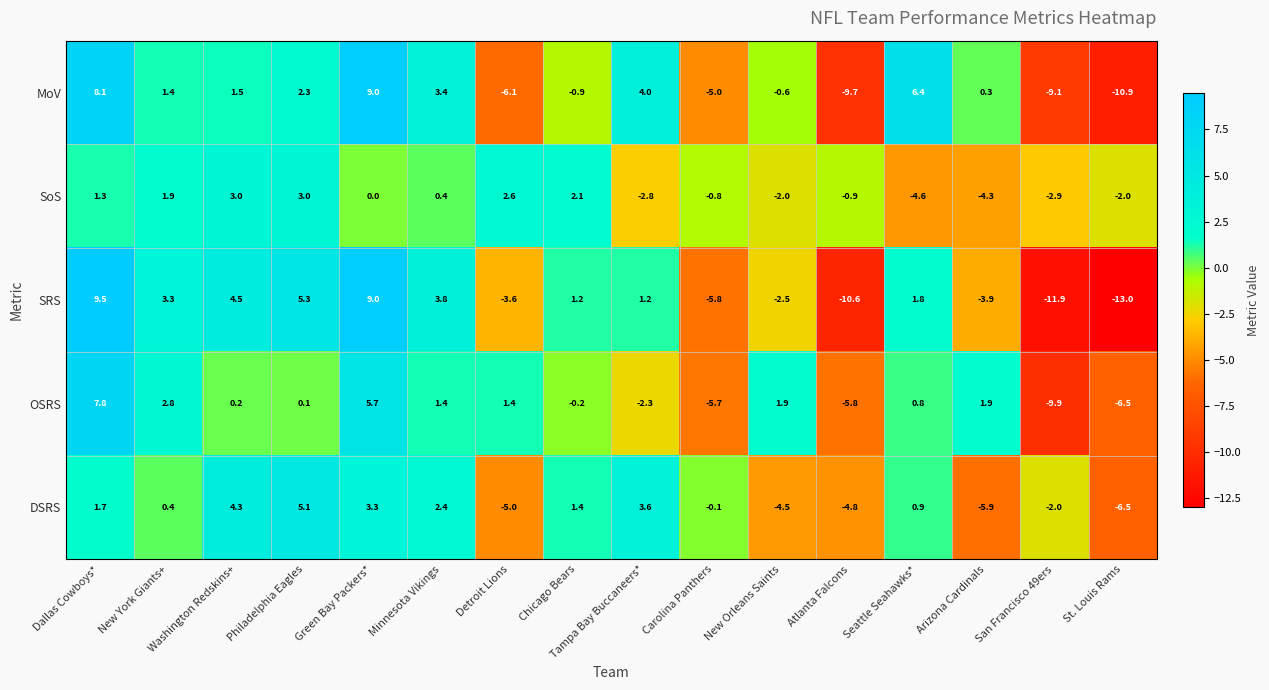

How many data points does each series have?

16